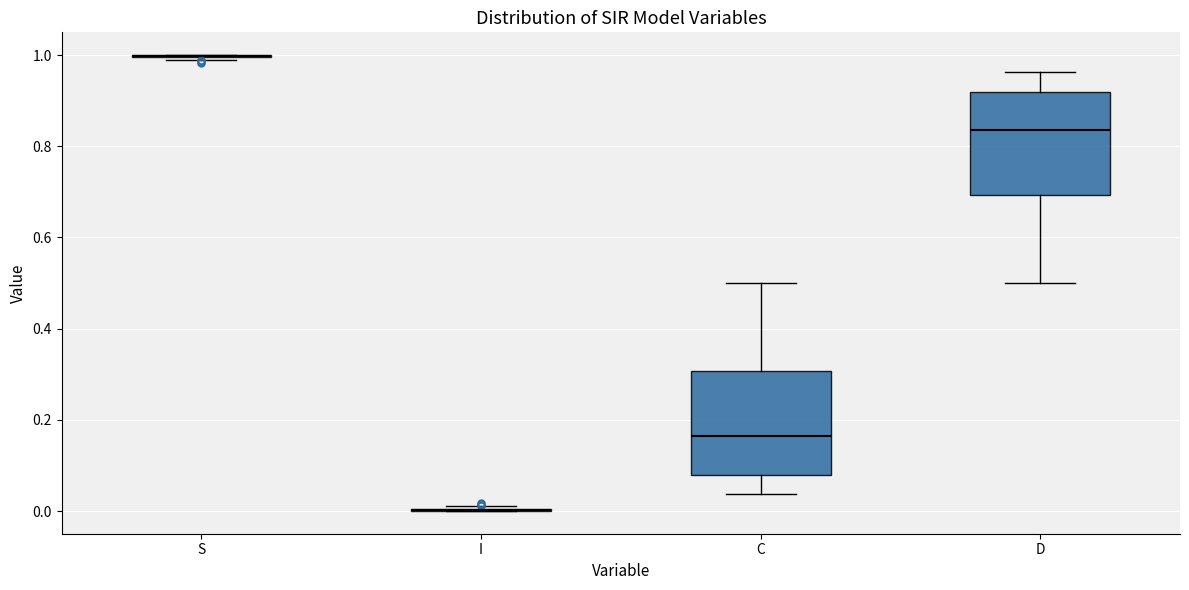

Where does the lower whisker of the box for D end on the y-axis? The values are not printed on the chart, so give them approximately, as read against the axis.

0.50